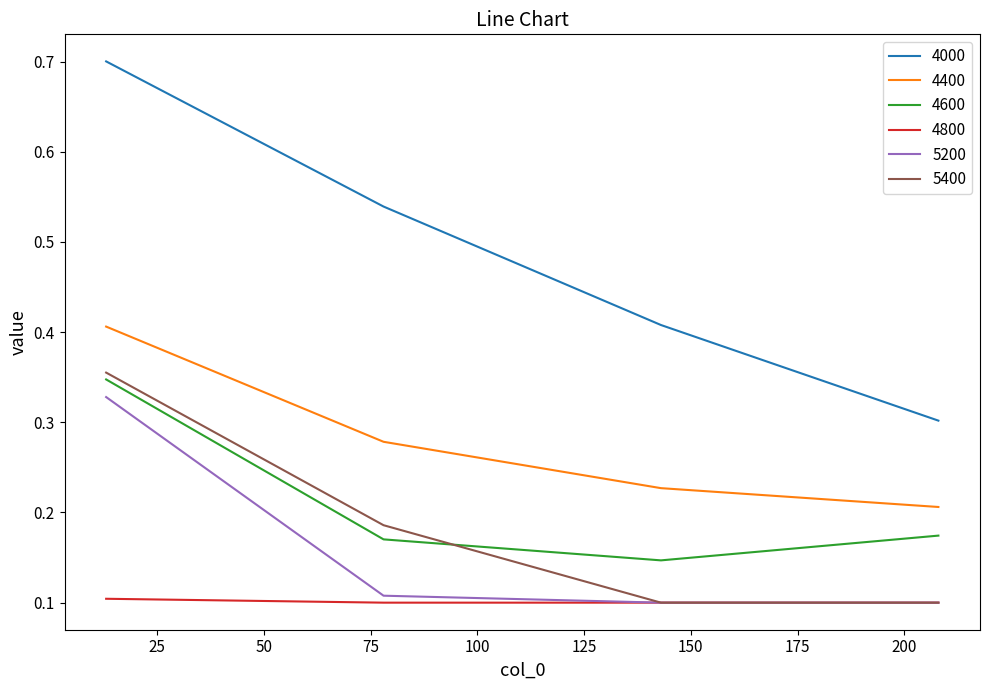

Which series has the widest spread of values?

4000